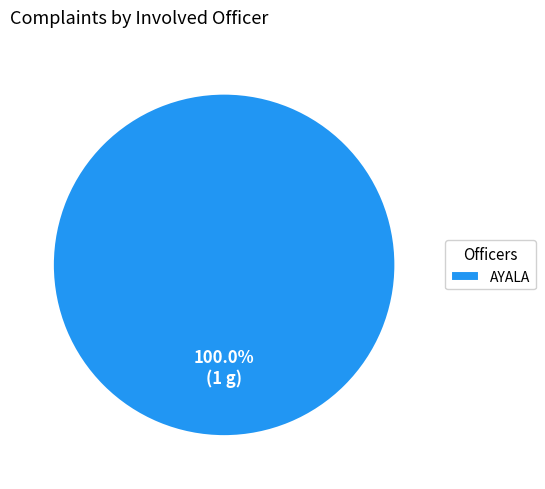

What is the majority slice?

AYALA